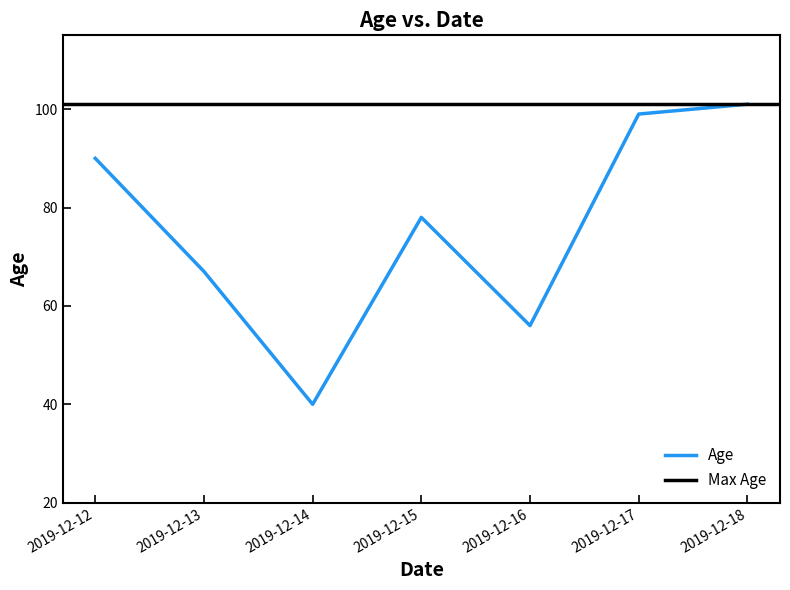

True or false: the data shows 78 at 2019-12-15.

True